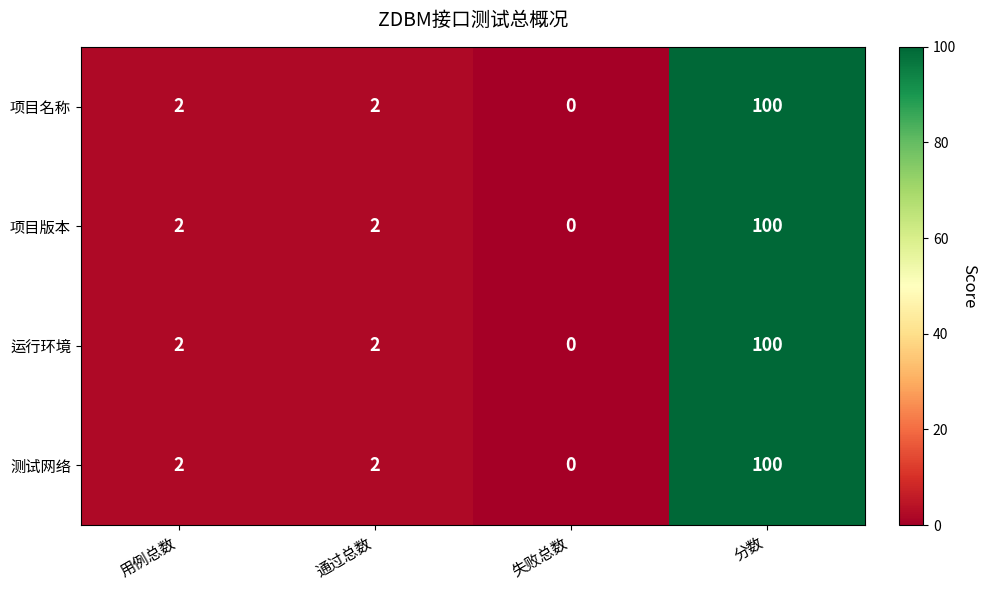

True or false: 项目版本 has a value of 1 at 用例总数.

False